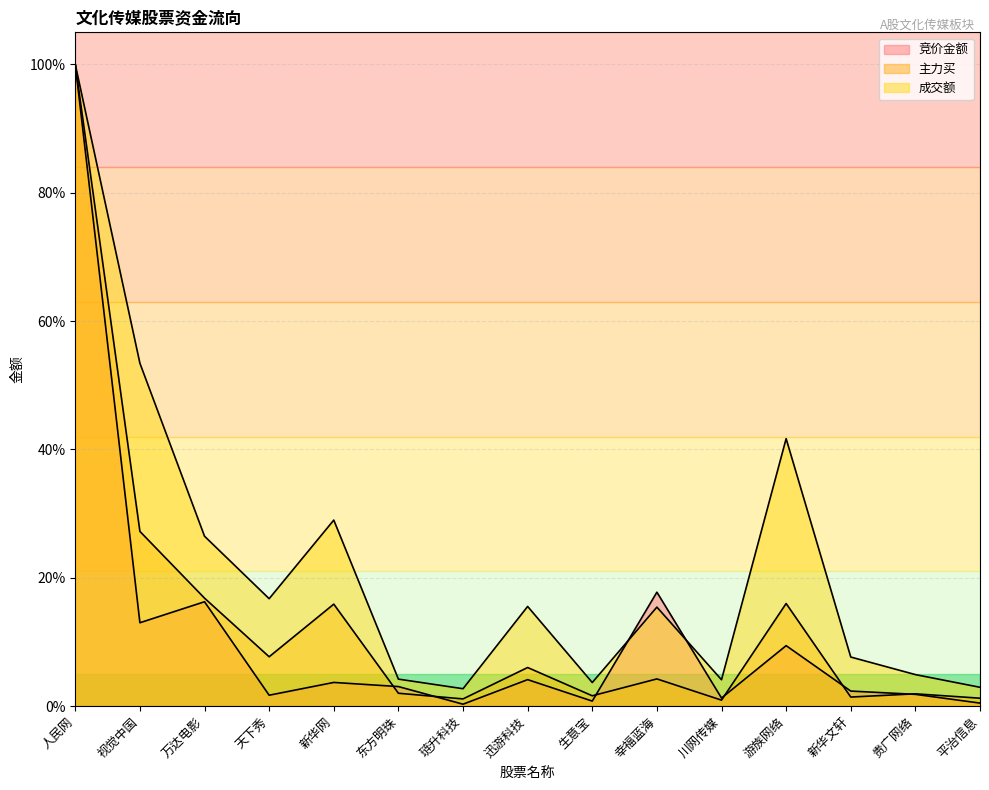

True or false: 成交额 and 竞价金额 cross at least once.

True